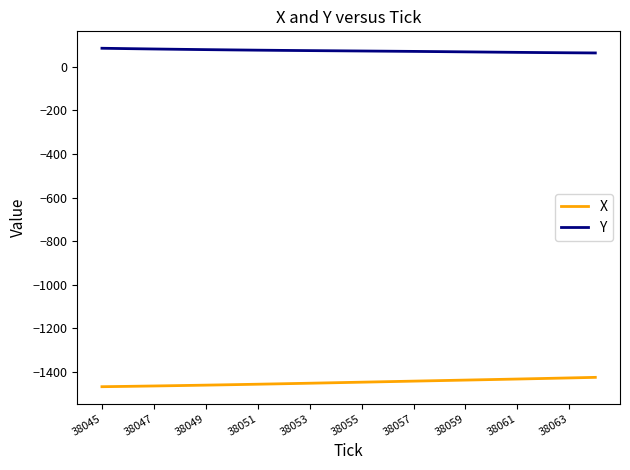

List the series in order of their overall mean, lowest first.

X, Y